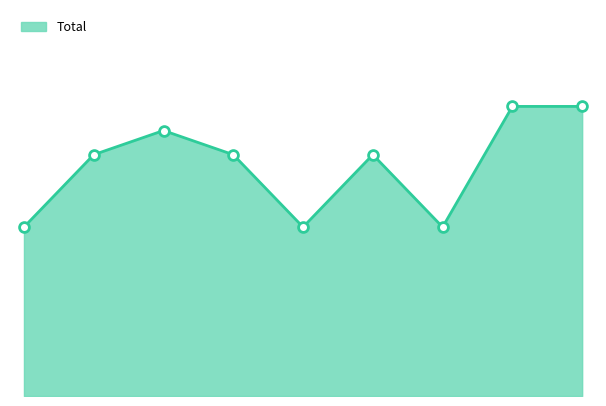

What is the change in value from 2 to 3?

-1